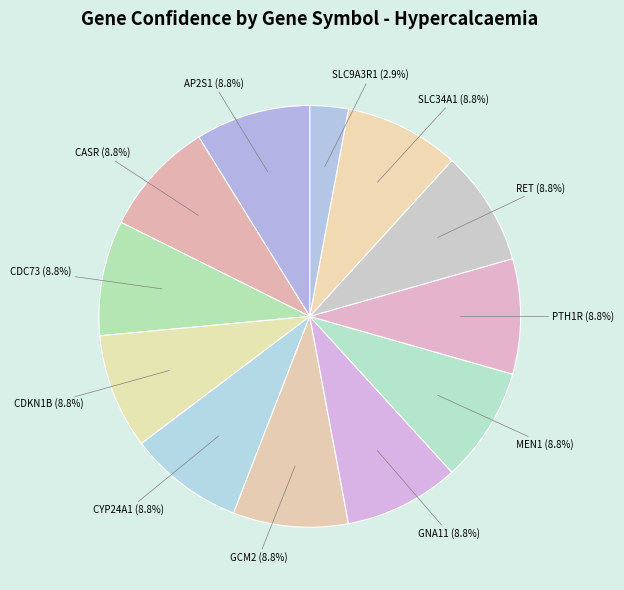

The RET slice represents 9% of the pie. True or false?

True